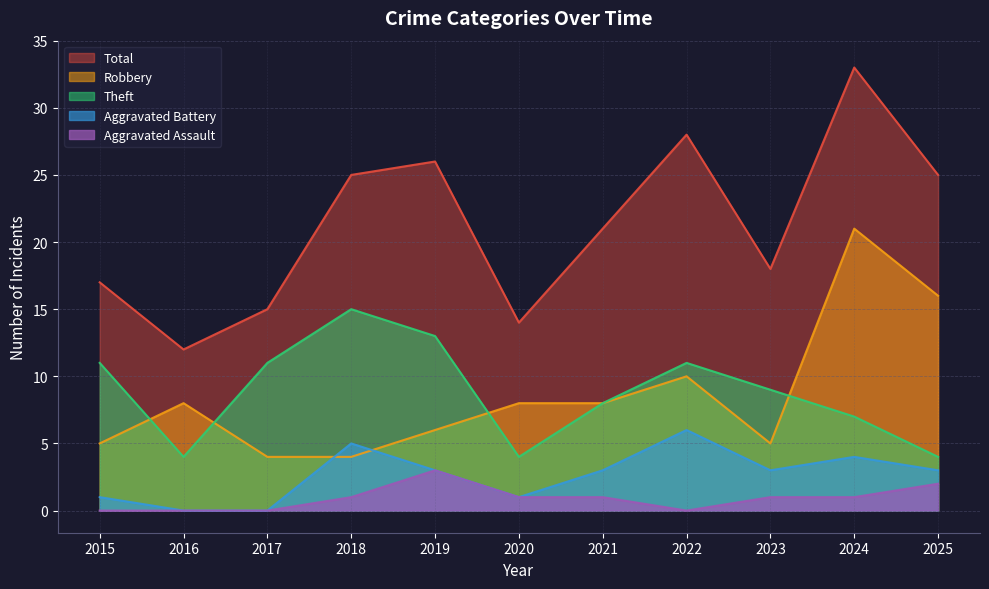

In Aggravated Assault, how many points are higher than both neighbors (excluding endpoints)?

1